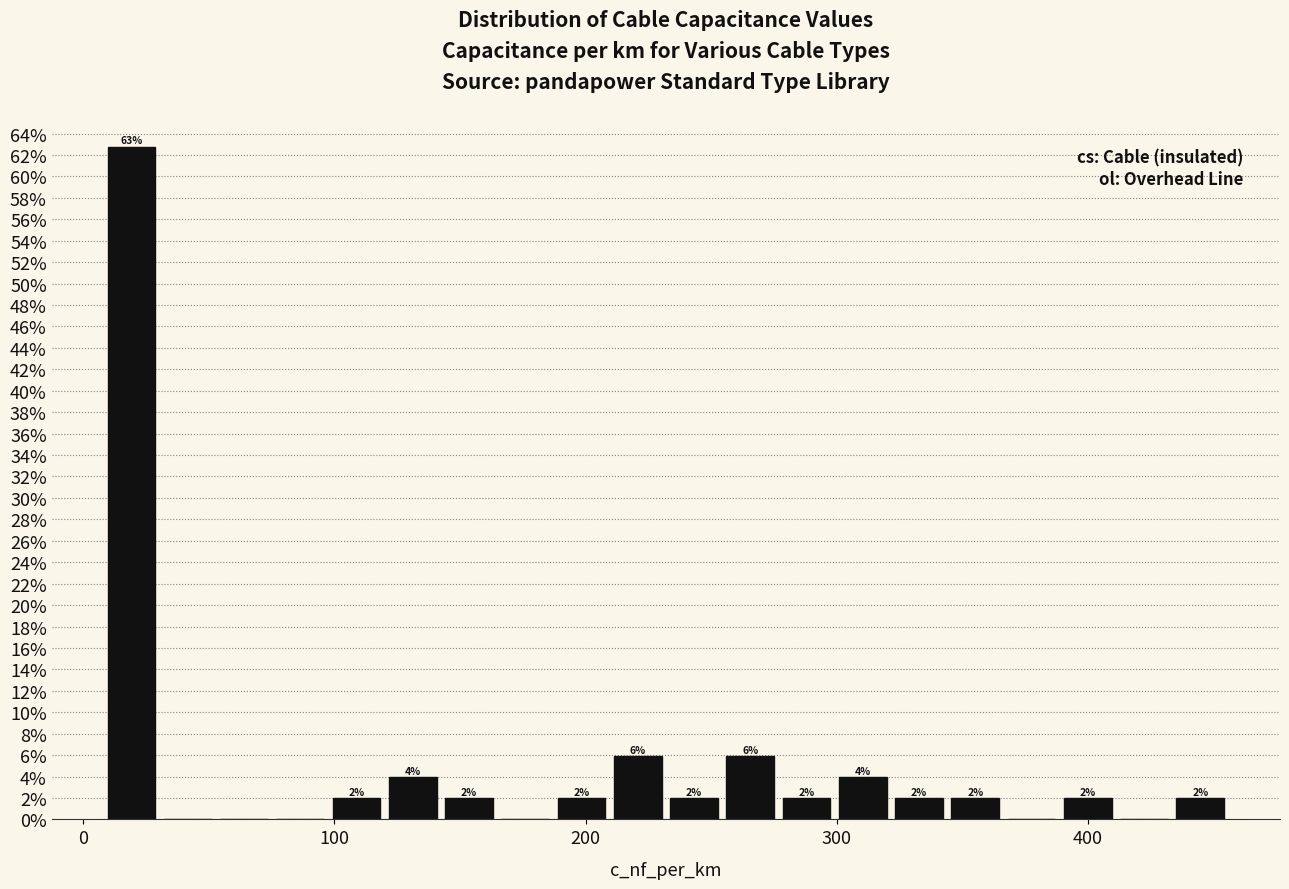

Read against the x-axis, roughly where is the centre of the tallest bar?

20